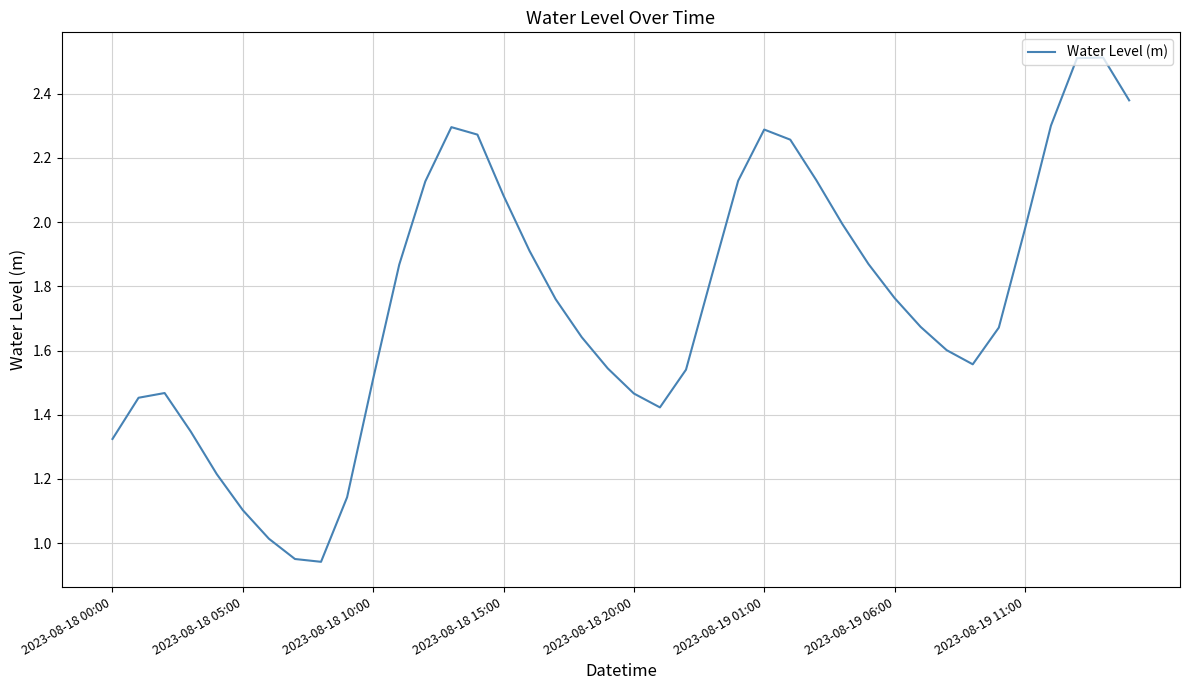

What is the greatest value displayed?

2.5